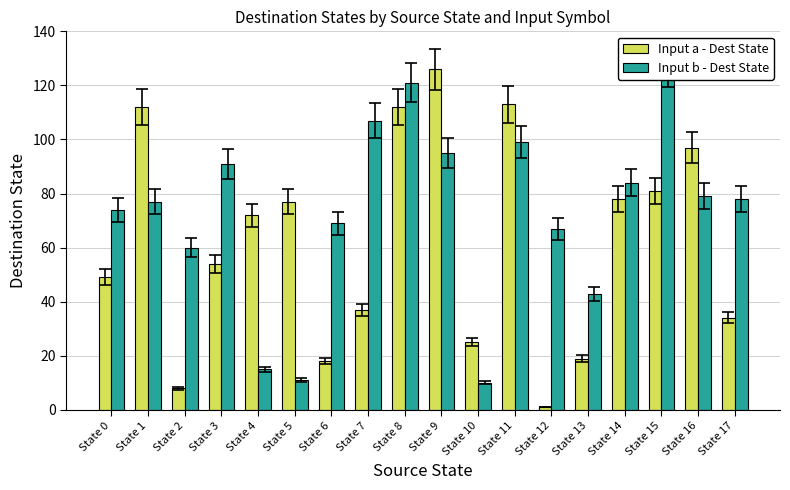

Reading right to left, what are all the values shown in this chart?

Input a - Dest State: State 17=34	State 16=97	State 15=81	State 14=78	State 13=19	State 12=1	State 11=113	State 10=25	State 9=126	State 8=112	State 7=37	State 6=18	State 5=77	State 4=72	State 3=54	State 2=8	State 1=112	State 0=49
Input b - Dest State: State 17=78	State 16=79	State 15=127	State 14=84	State 13=43	State 12=67	State 11=99	State 10=10	State 9=95	State 8=121	State 7=107	State 6=69	State 5=11	State 4=15	State 3=91	State 2=60	State 1=77	State 0=74